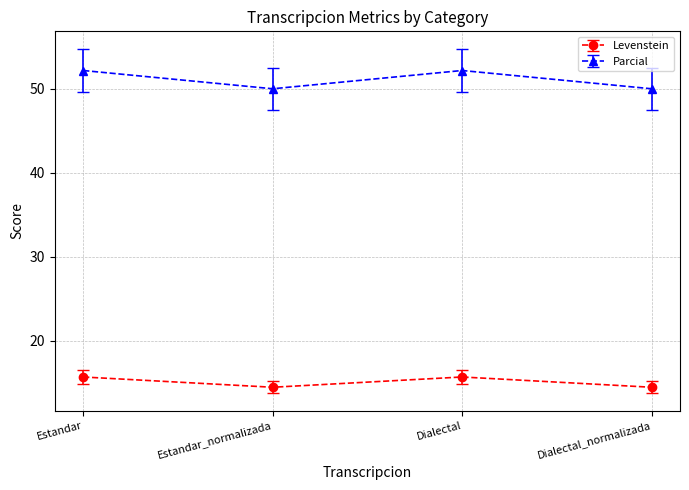

Which series has the largest range (max minus min)?

Parcial